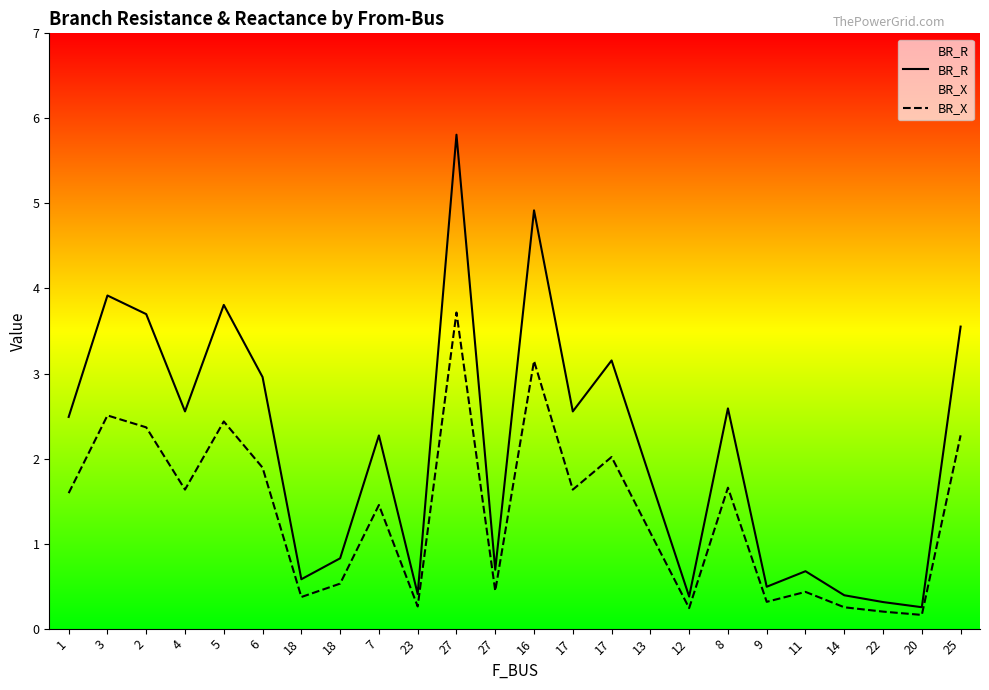

Reading left to right, extract all data points from this chart.

BR_R: 1=2.5	3=3.9	2=3.7	4=2.6	5=3.8	6=3.0	18=0.6	18=0.8	7=2.3	23=0.4	27=5.8	27=0.7	16=4.9	17=2.6	17=3.2	13=1.8	12=0.4	8=2.6	9=0.5	11=0.7	14=0.4	22=0.3	20=0.3	25=3.6
BR_X: 1=1.6	3=2.5	2=2.4	4=1.6	5=2.4	6=1.9	18=0.4	18=0.5	7=1.5	23=0.3	27=3.7	27=0.4	16=3.1	17=1.6	17=2.0	13=1.1	12=0.2	8=1.7	9=0.3	11=0.4	14=0.3	22=0.2	20=0.2	25=2.3